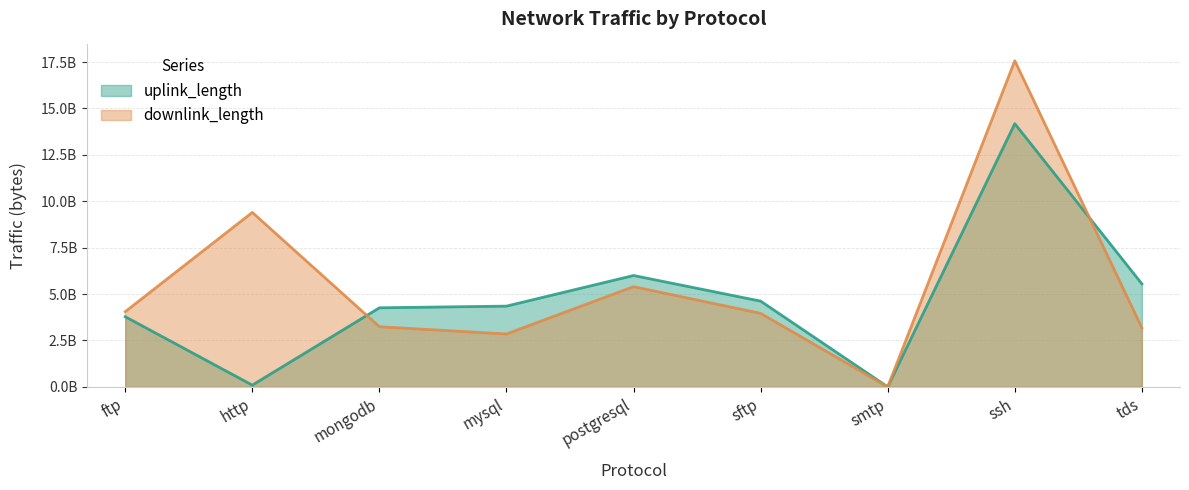

What is the spread (max minus min) of values at ftp?

270030257